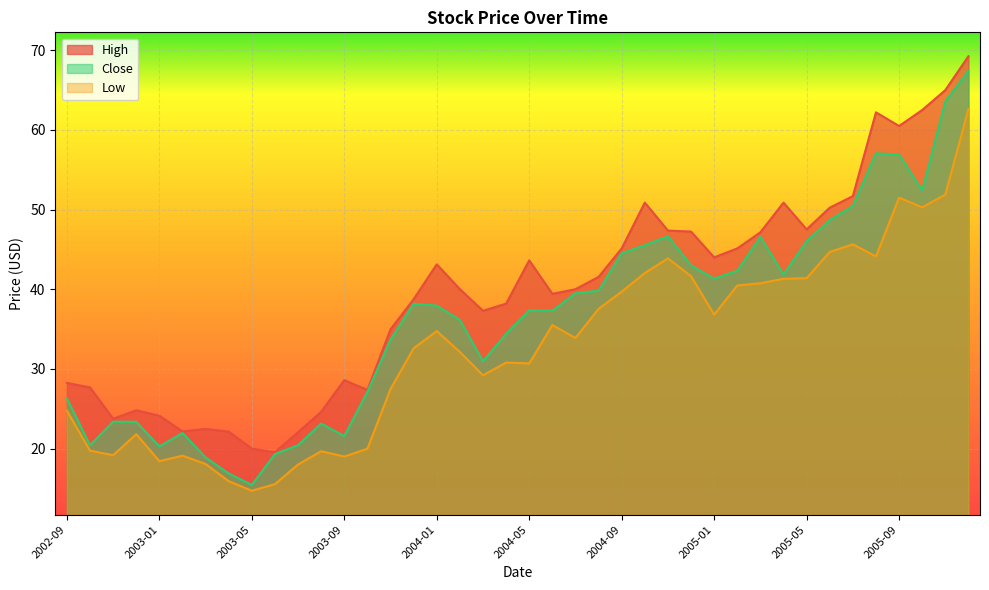

What is the value of the Low point at the 29th from the left?

36.8